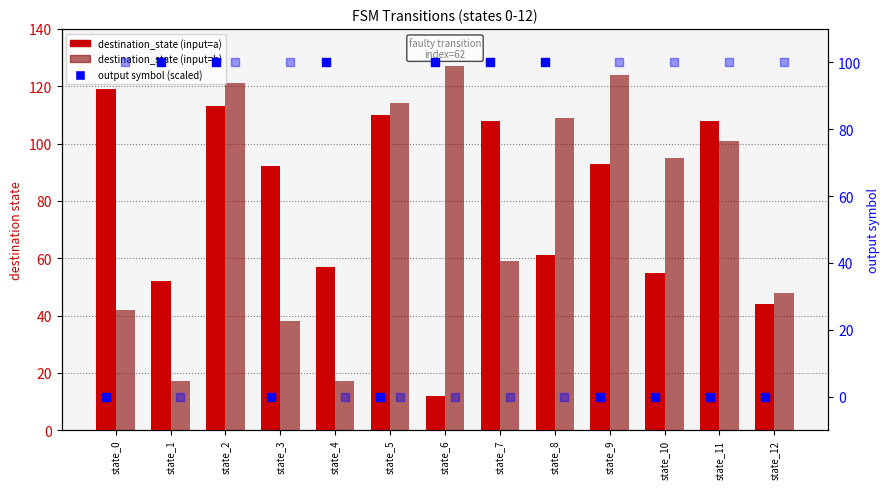

At which category is the sum across all series the highest?

state_2